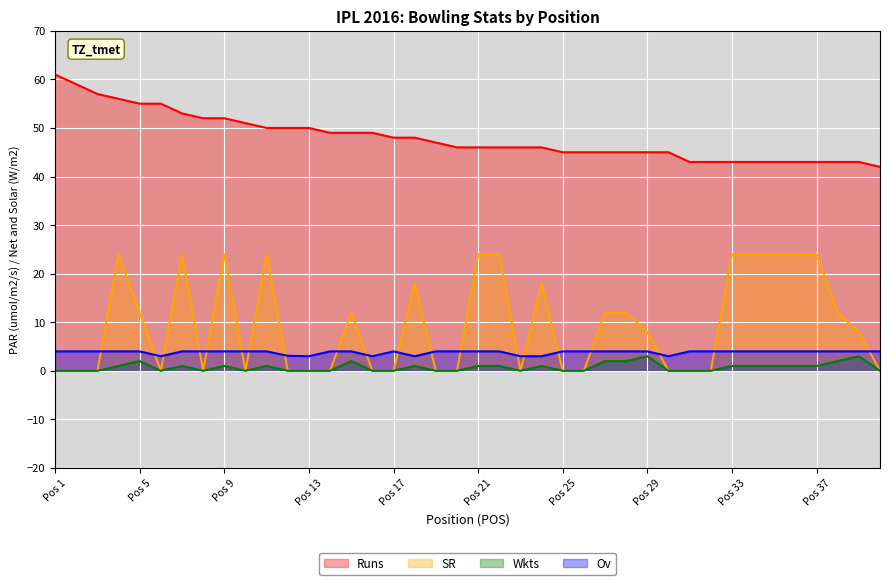

Which has a higher value, 10 or 18?

10